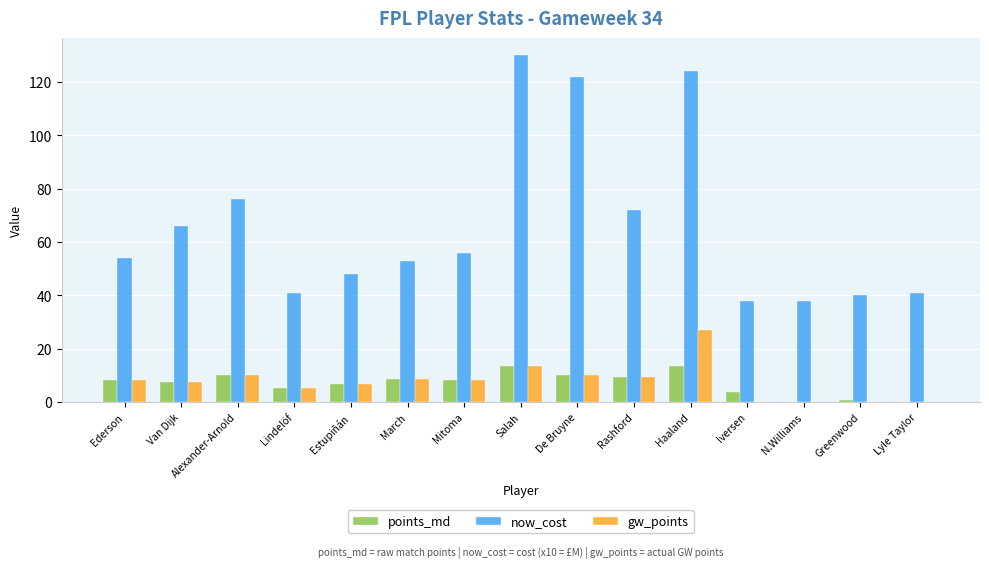

What value does the now_cost series have at N.Williams?

38.0